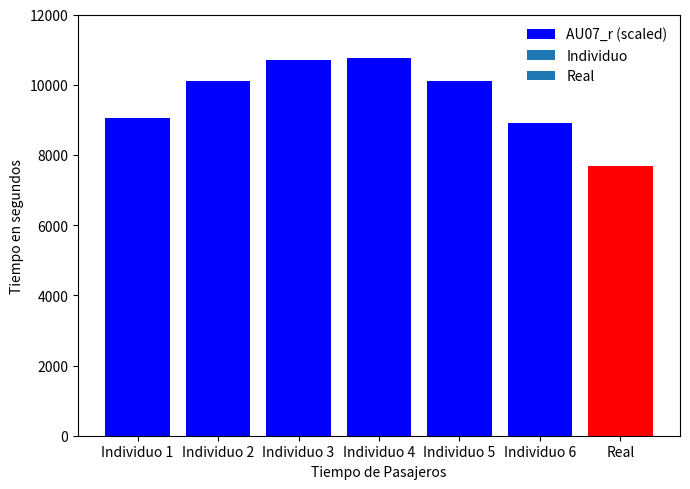

What is the average value?

9616.5